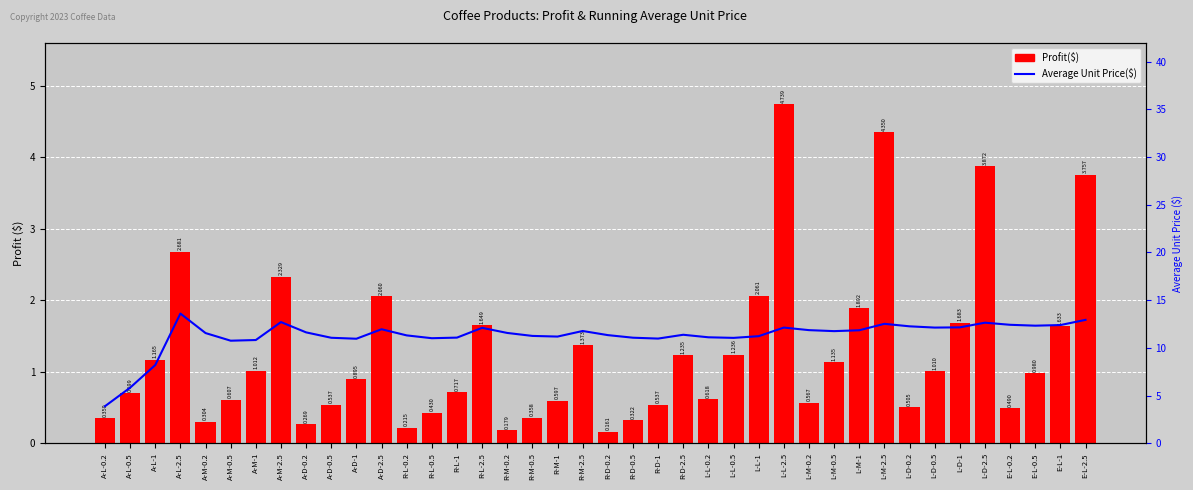

Is it true that Average Unit Price($) equals 11.0 at R-L-0.5?

True